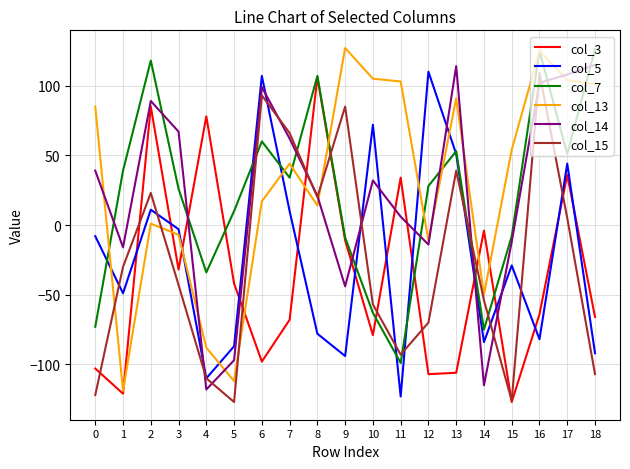

Is the value of col_13 at 11 greater than the value of col_7 at 16?

No